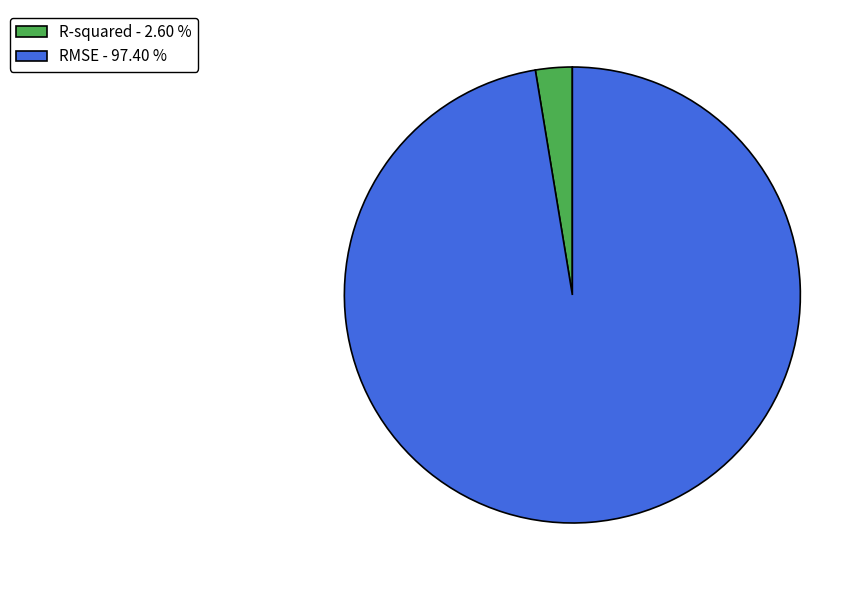

Is RMSE - 97.40 % the majority of the pie?

Yes